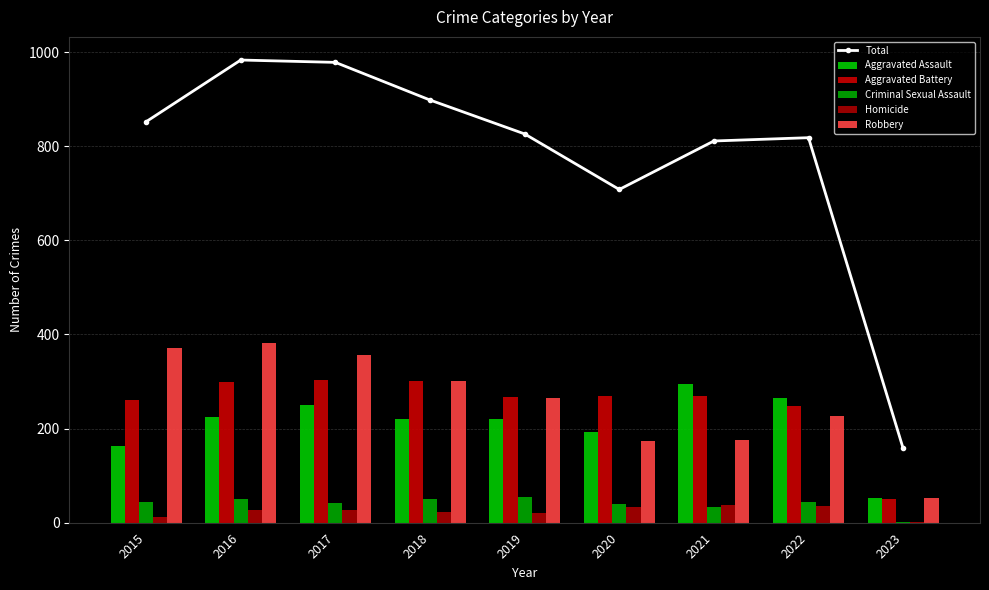

Which category has the highest value in the Criminal Sexual Assault series?

2019